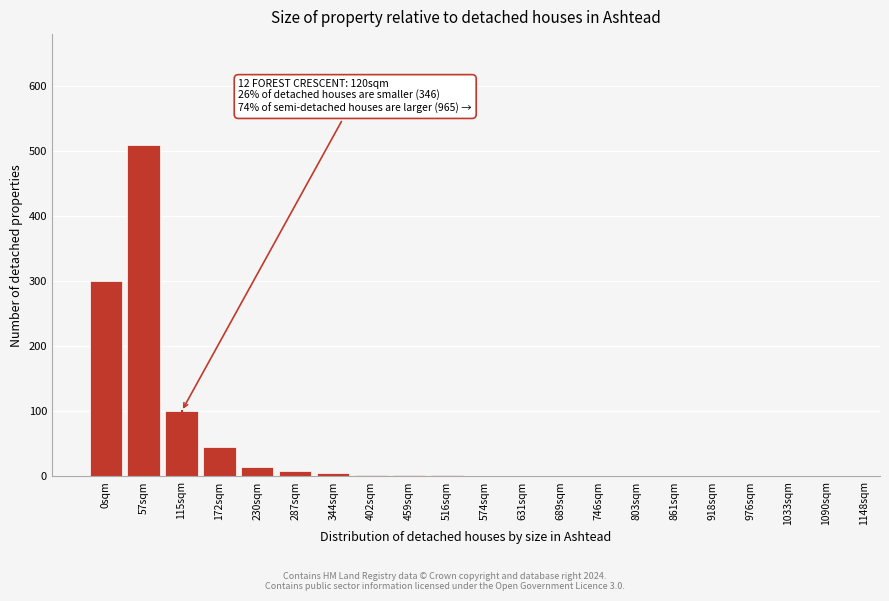

At which label is the value closest to 255?

0sqm